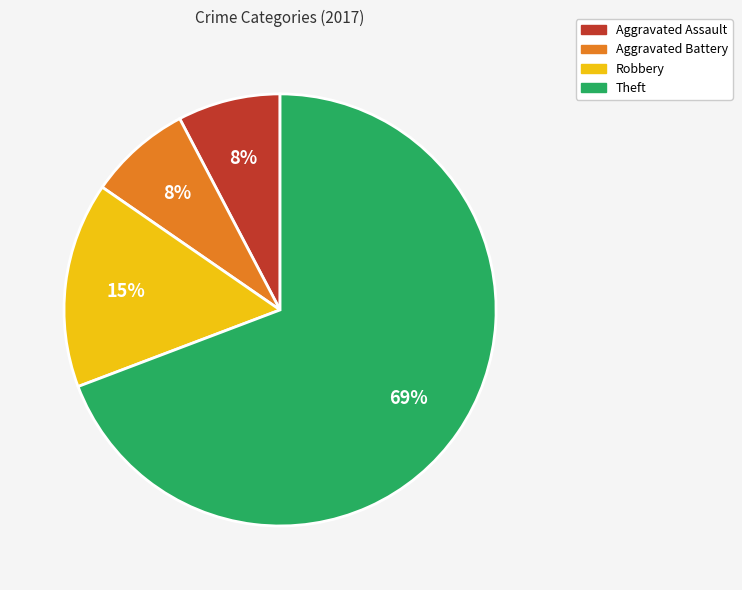

True or false: Aggravated Assault accounts for 8% of the total.

True